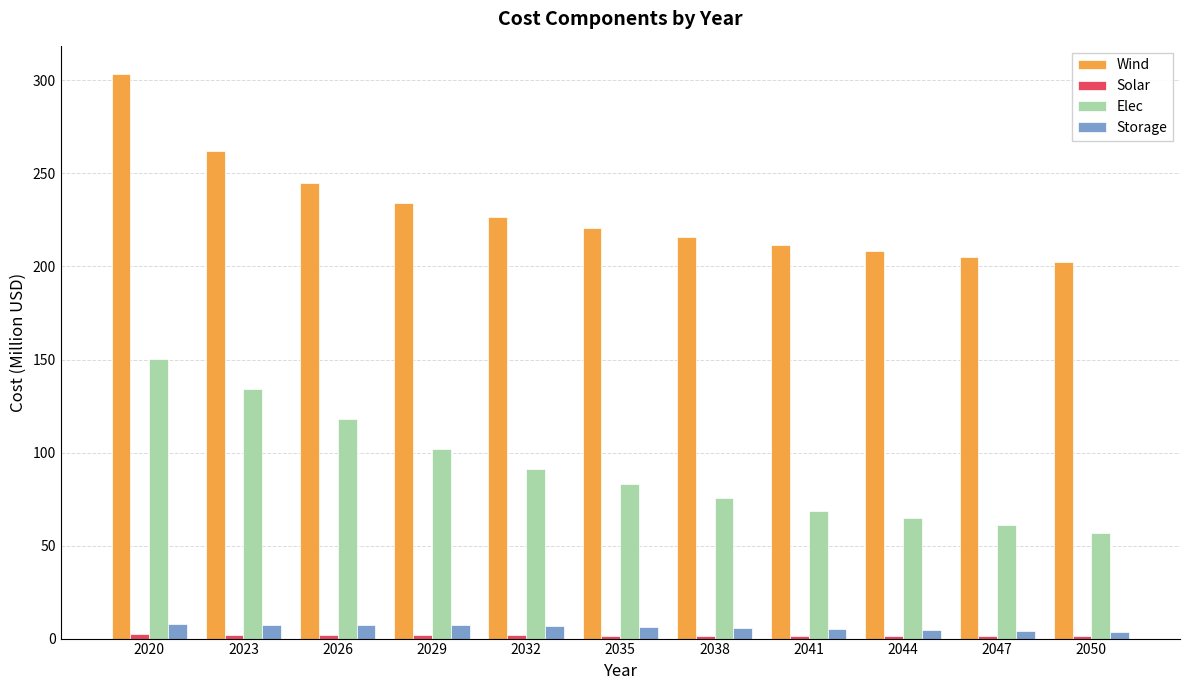

At which category does the chart reach its peak across all series?

2020